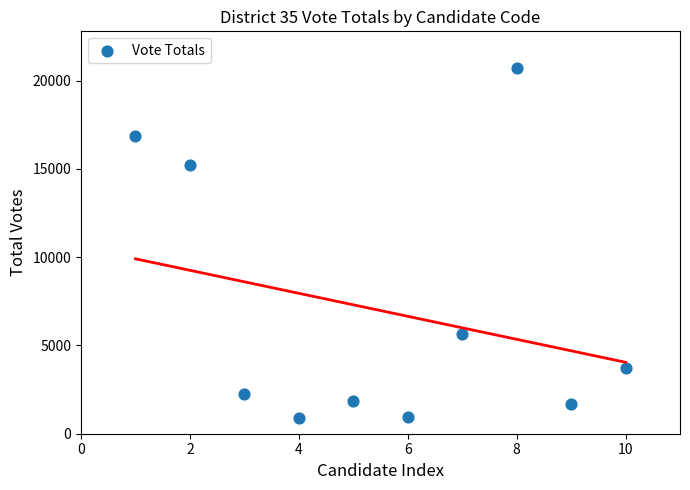

What is the range of X values (max minus min)?

9